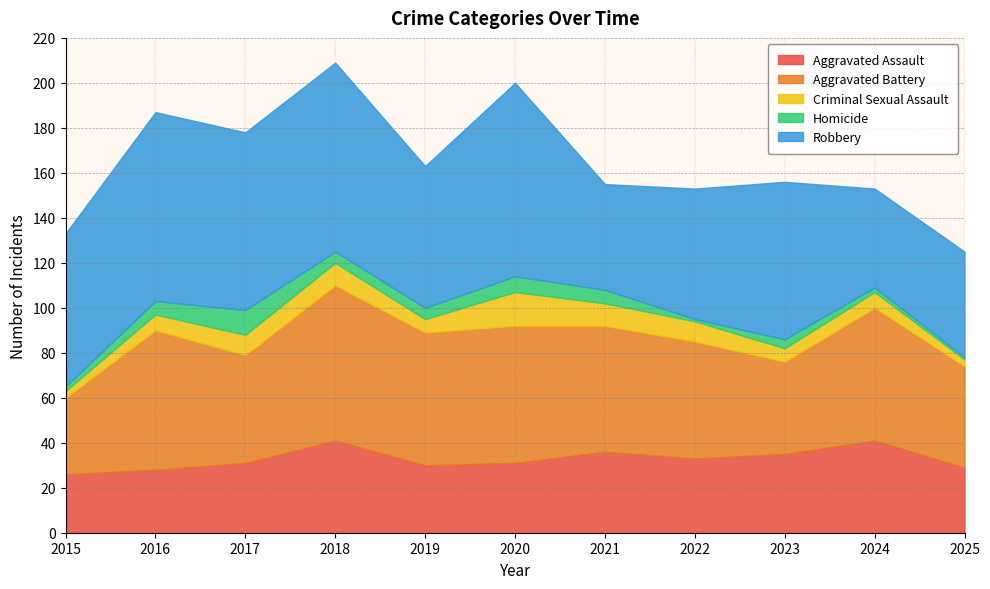

What is the value of the Homicide point at the 8th from the left?

1